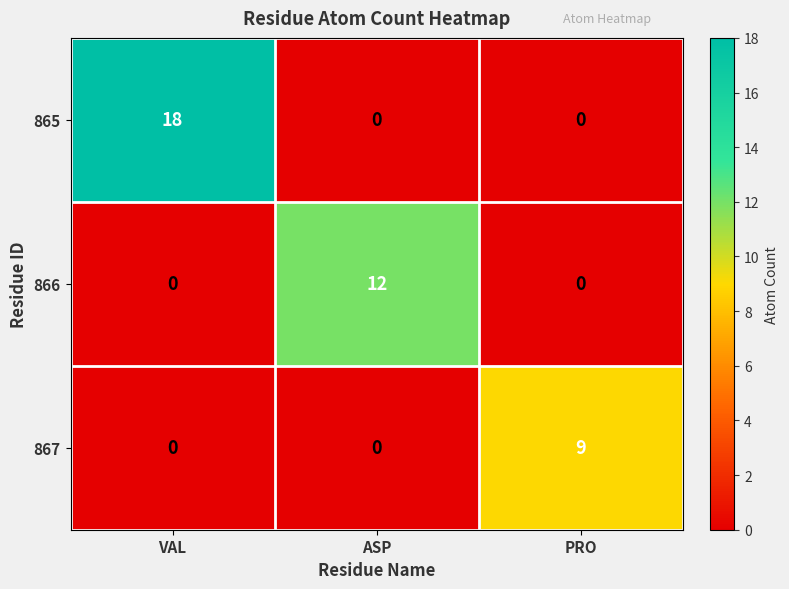

True or false: 865 has a value of 0 at PRO.

True